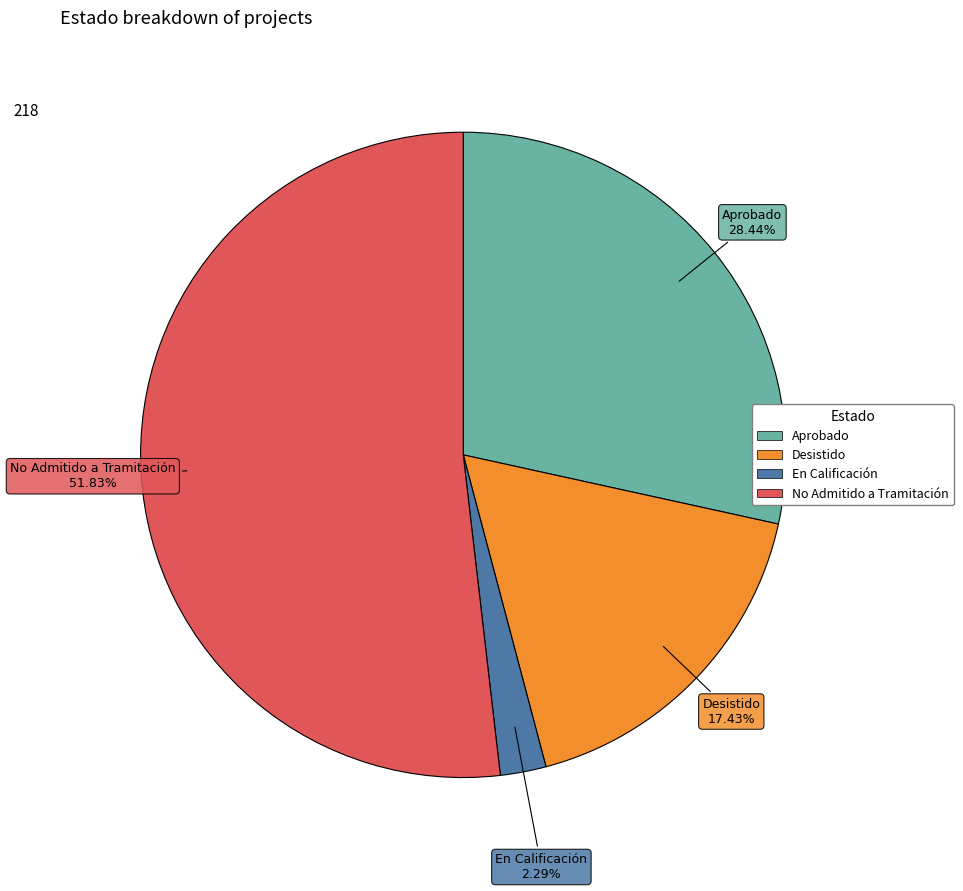

To the nearest percent, what percentage of the pie is En Calificación?

2%